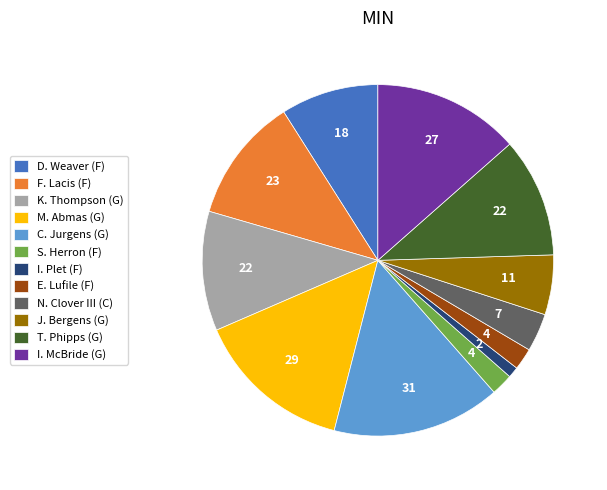

How many segments does this pie chart have?

12